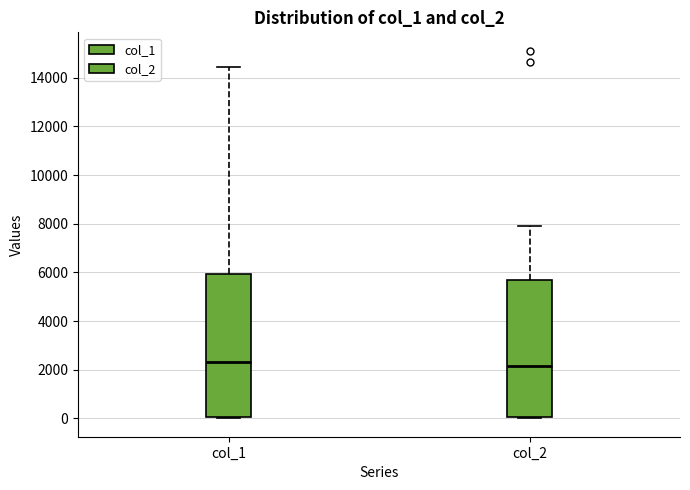

Reading left to right, read every box against the y-axis: the position of its median line, the range the box covers, and the ends of its whiskers. The values are not printed on the chart, so give them approximately, as read against the axis.

col_1: median 2400, box 0 to 6000, whiskers 0 to 14400
col_2: median 2200, box 0 to 5600, whiskers 0 to 8000